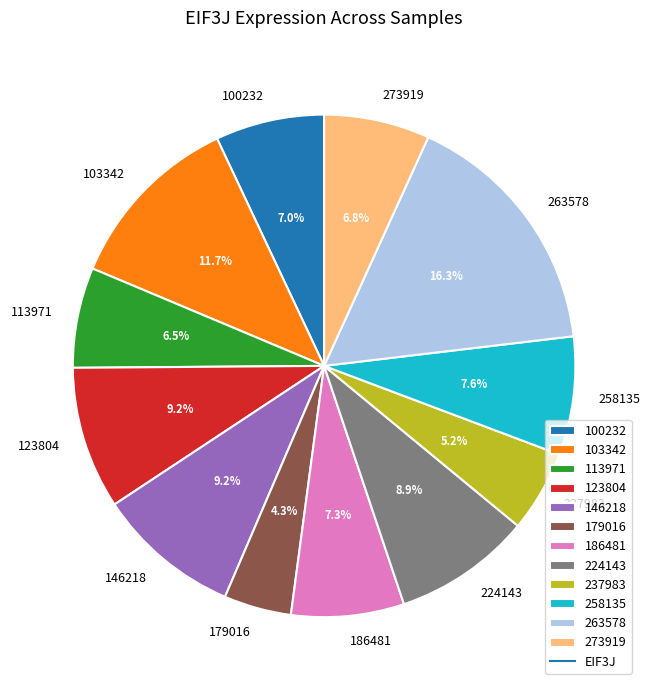

Count the number of slices in the pie.

12